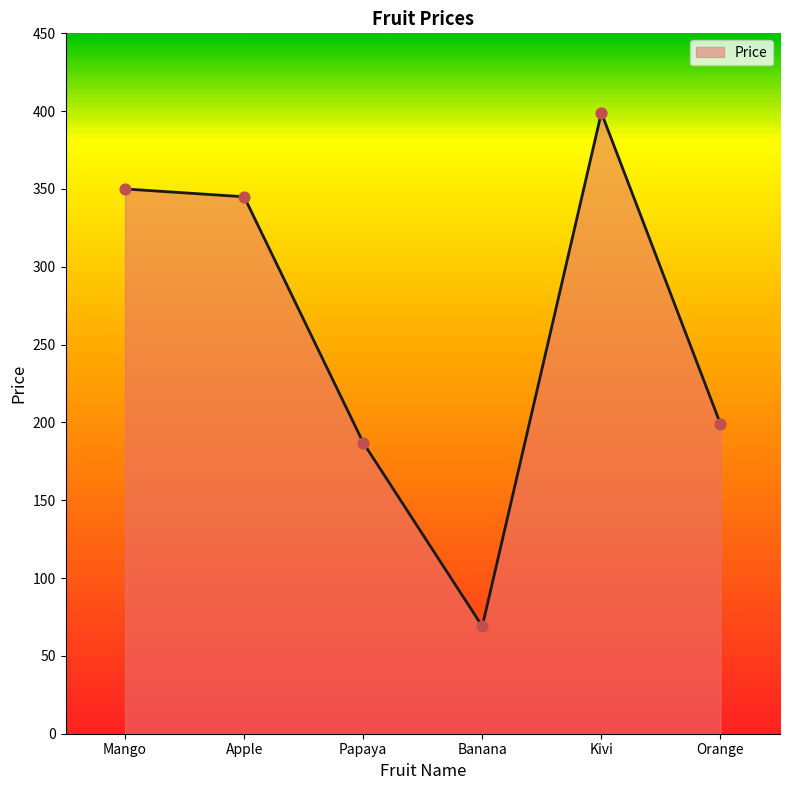

What is the change in value from Mango to Banana?

-281